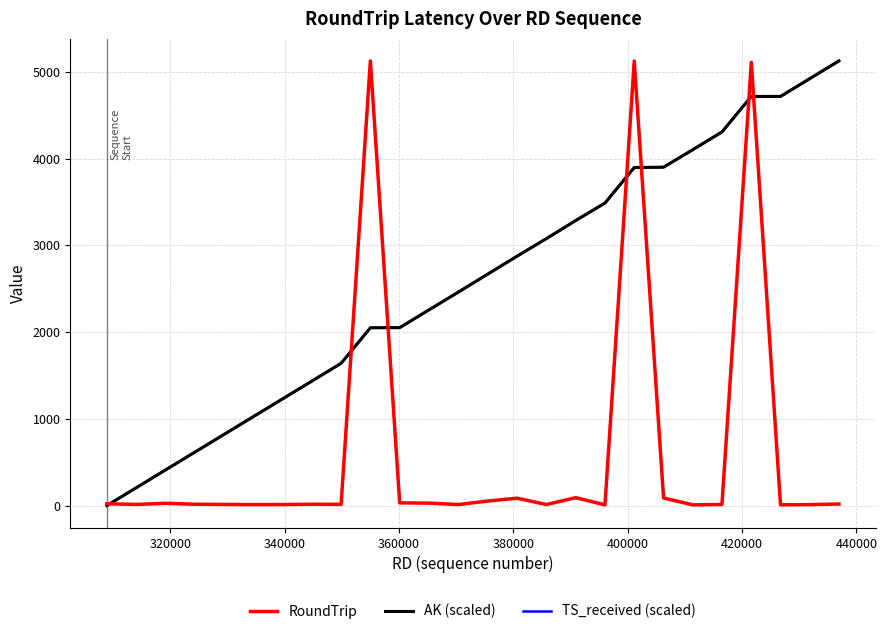

What is the greatest value displayed?

5125.0